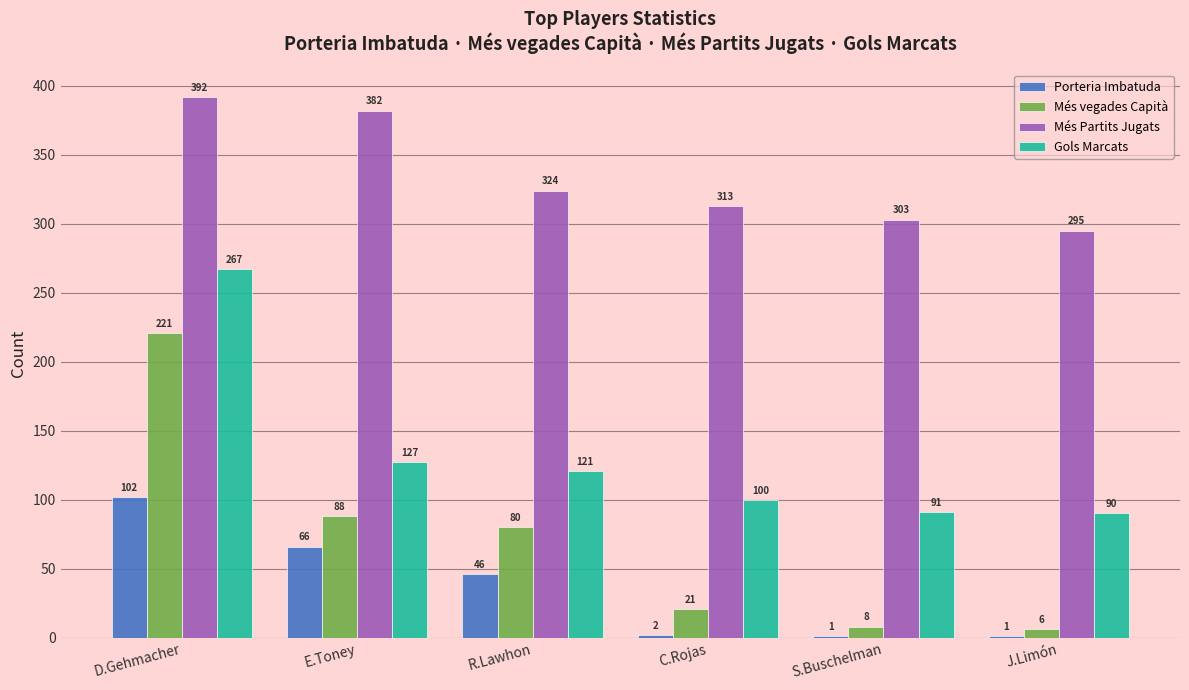

The value of Més Partits Jugats at E.Toney is 382. True or false?

True